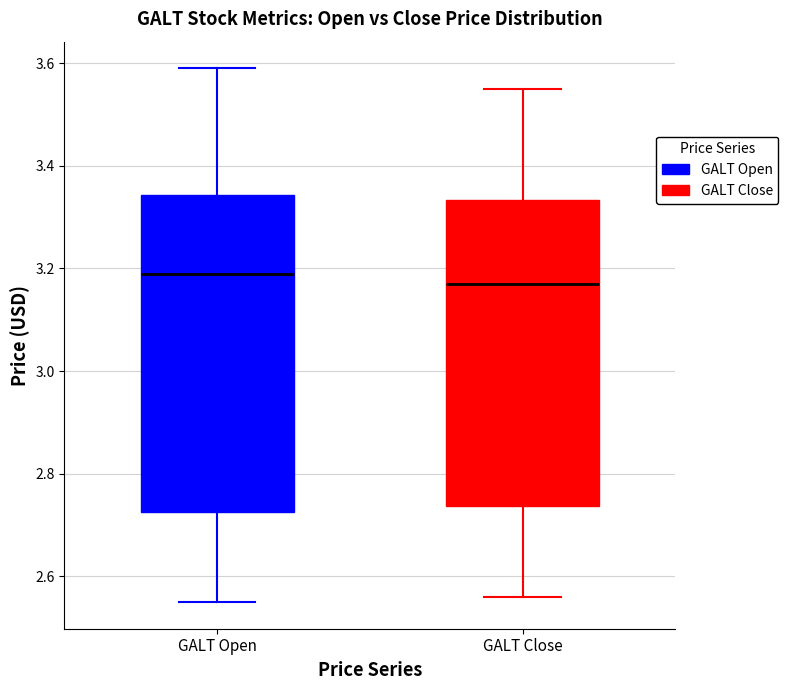

Where does the upper whisker of the box for GALT Open end on the y-axis? The values are not printed on the chart, so give them approximately, as read against the axis.

3.60